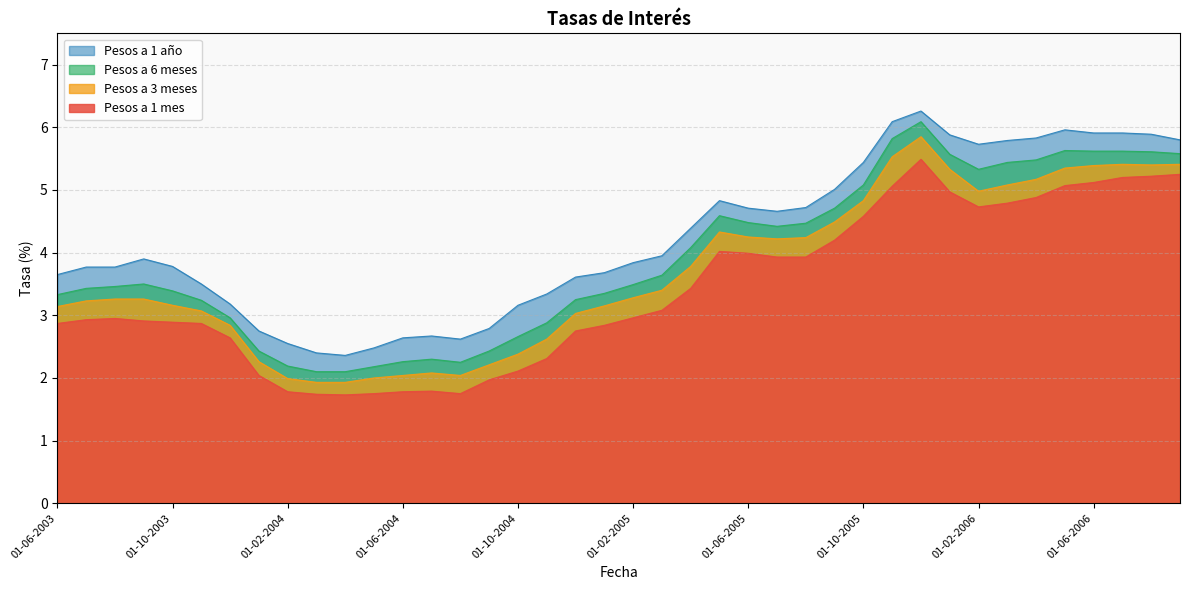

At which category does the chart reach its peak across all series?

01-12-2005